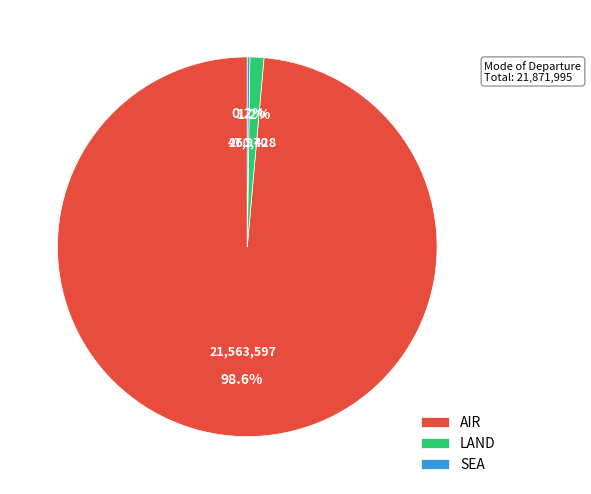

Which slice is the largest?

AIR